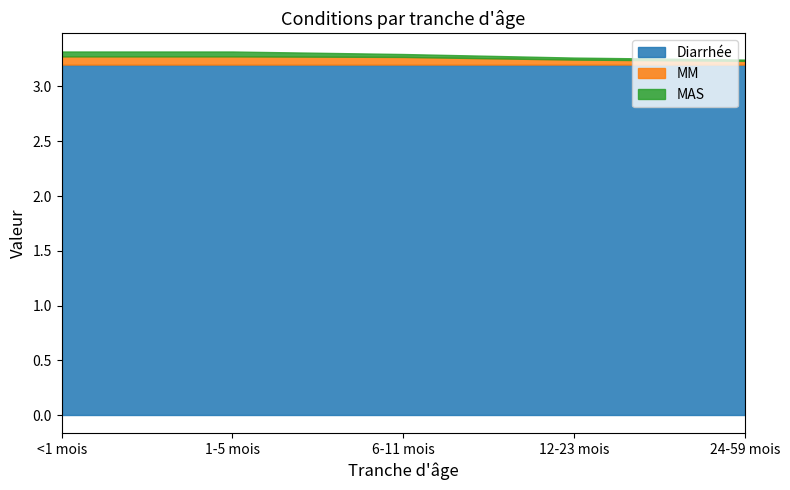

Reading right to left, what are all the values shown in this chart?

Diarrhée: 3.2	3.2	3.2	3.2	3.2
MM: 0.0	0.0	0.1	0.1	0.1
MAS: 0.0	0.0	0.0	0.0	0.0